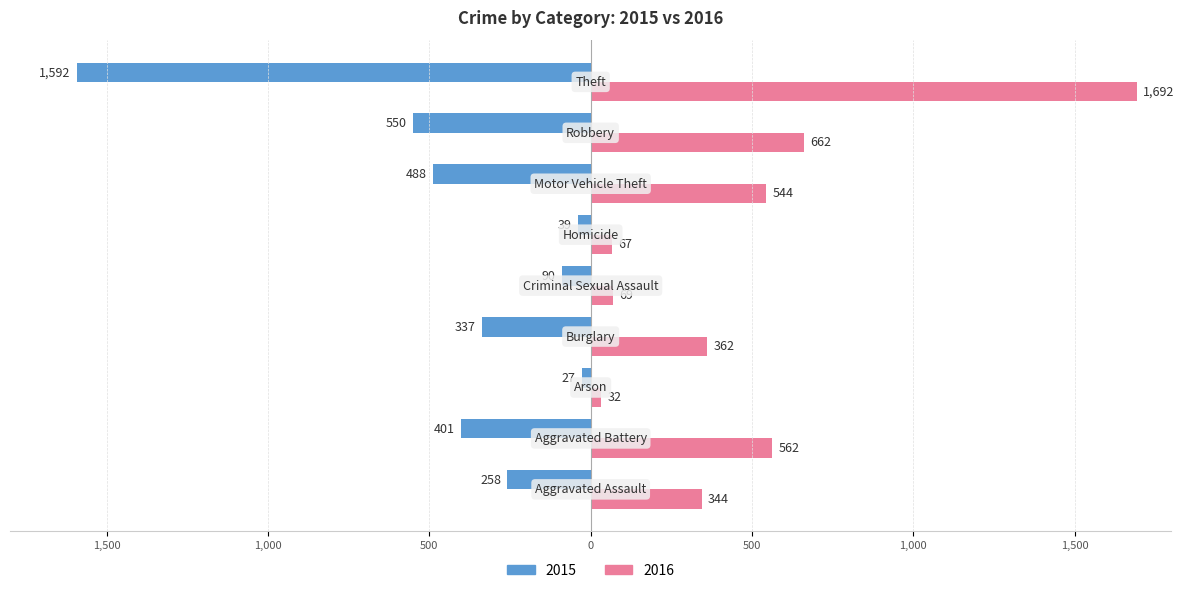

What is the value of the 2015 bar at the 2nd from the left?

-401